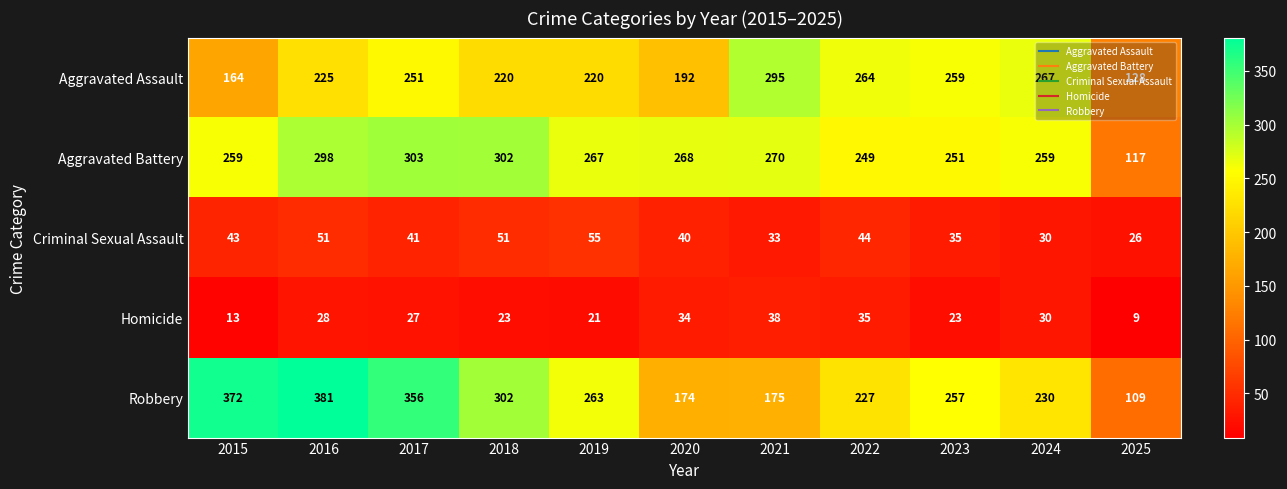

The Robbery series shows 381 at 2016. True or false?

True